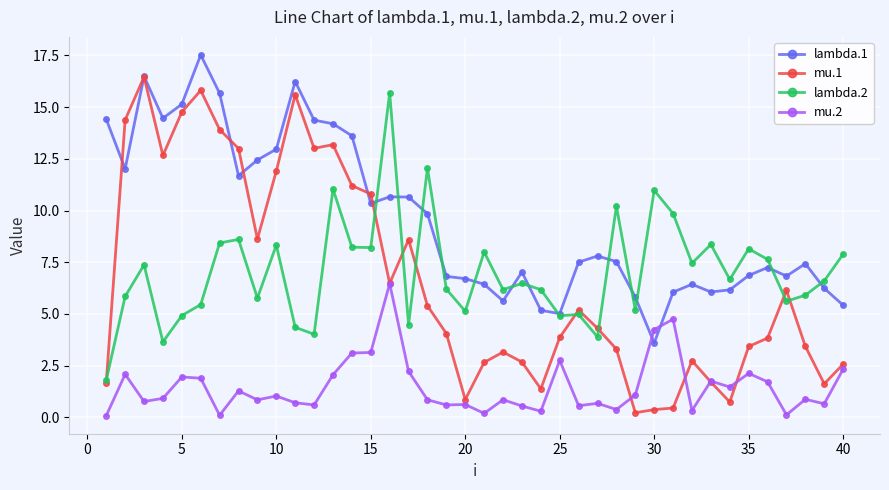

What is the value of the lambda.2 point at the 15th from the left?

8.2